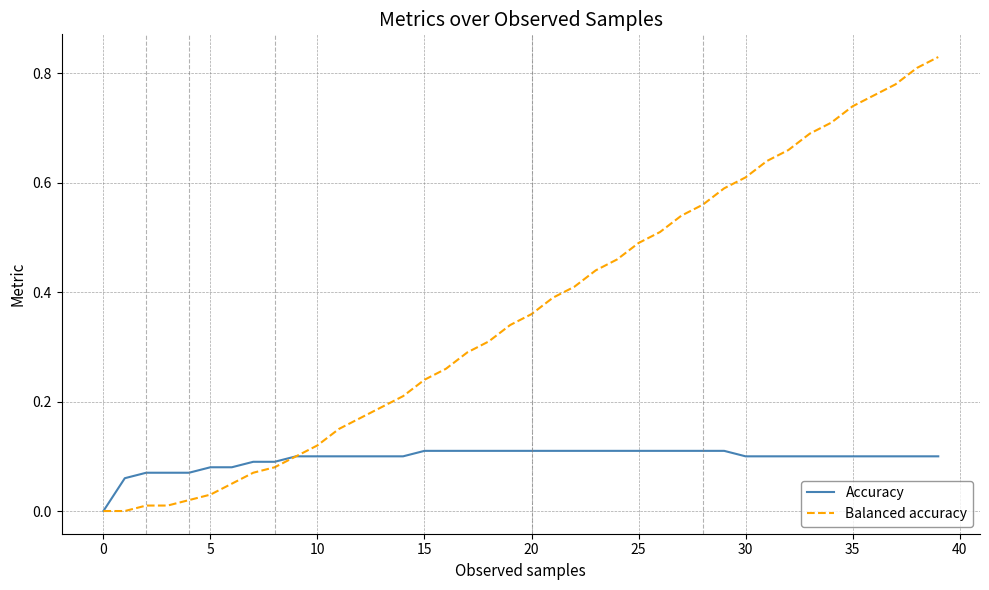

Rank the series by their average value, from lowest to highest.

Accuracy, Balanced accuracy